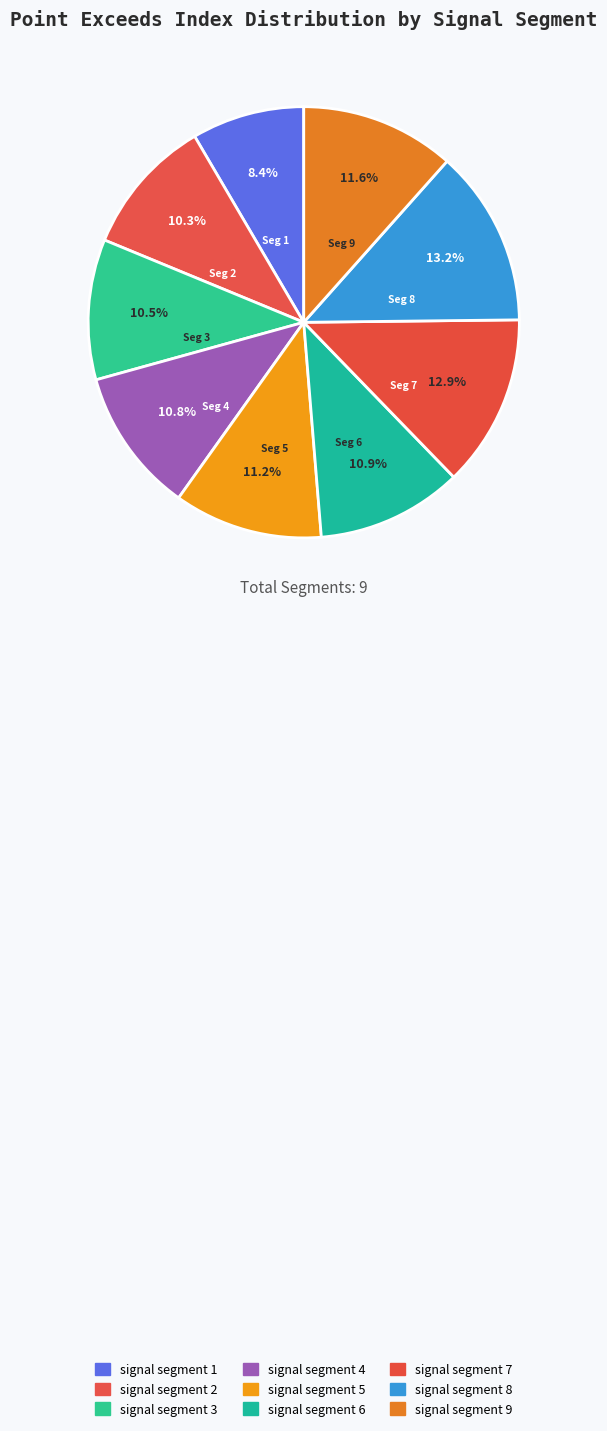

Approximately how many times larger is the value at signal segment 8 compared to signal segment 9?

1.1